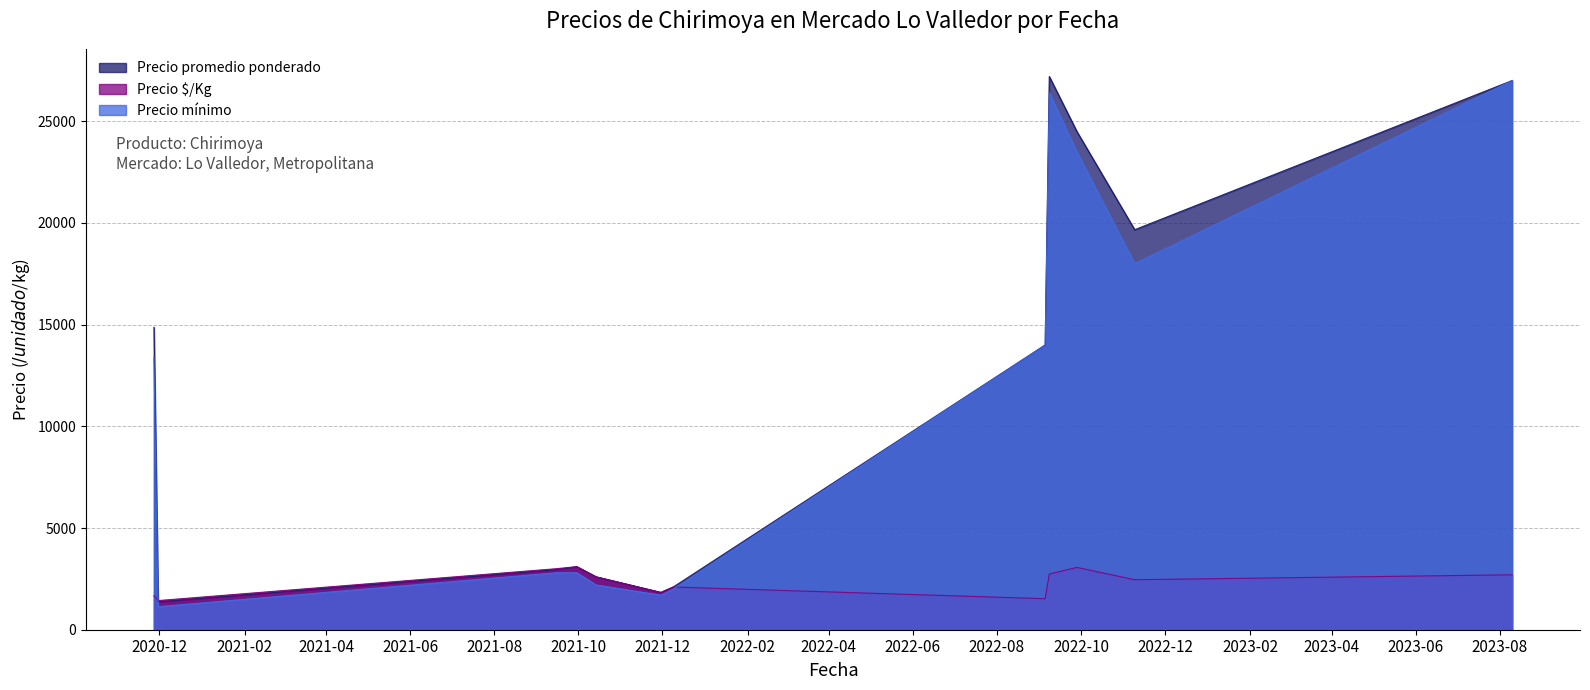

What is the sum of the Precio $/Kg values at 2021-09-30 and 2021-11-30?

4933